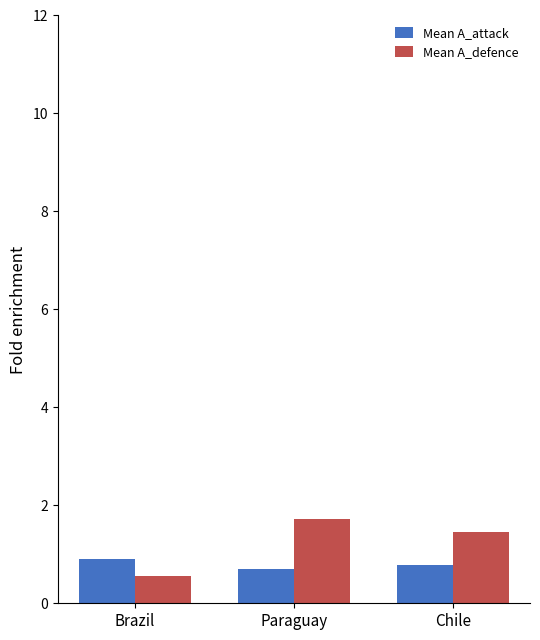

What is the label of the 3rd bar from the right?

Brazil